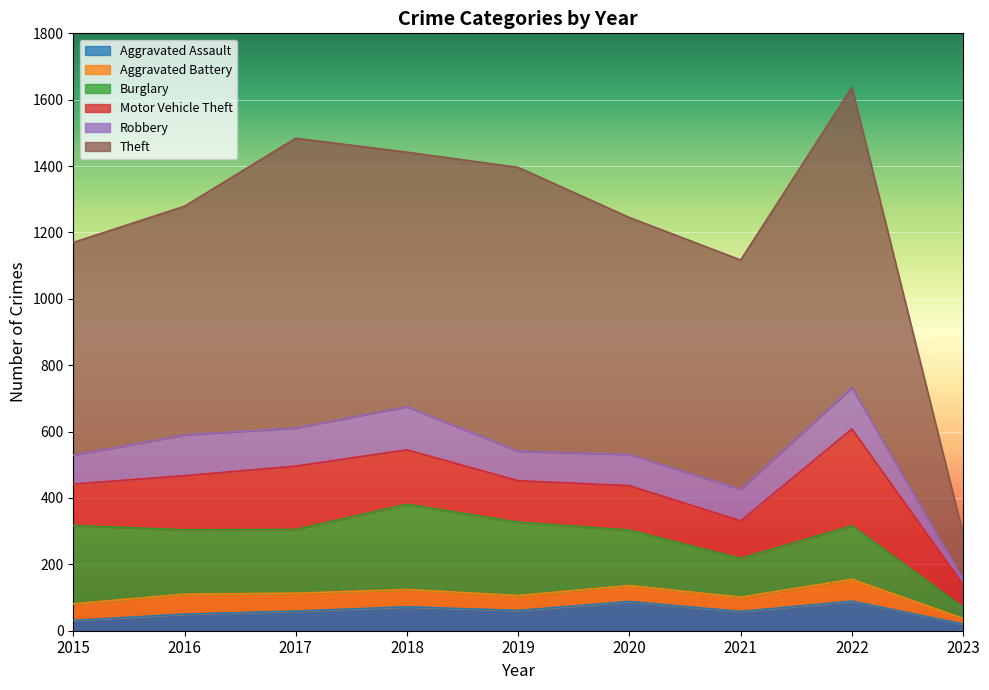

At which category does Robbery reach its first local peak?

2016